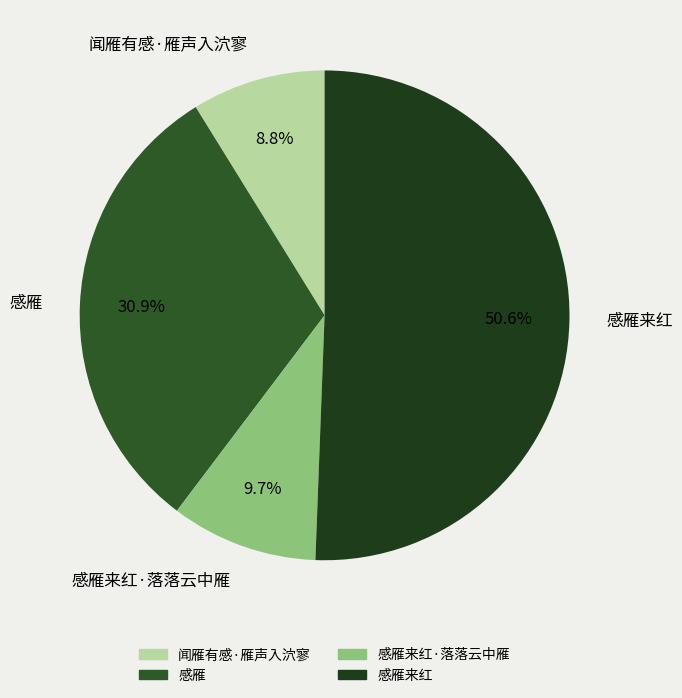

To the nearest percent, what is the combined percentage of 感雁来红 and 闻雁有感·雁声入泬寥?

59%